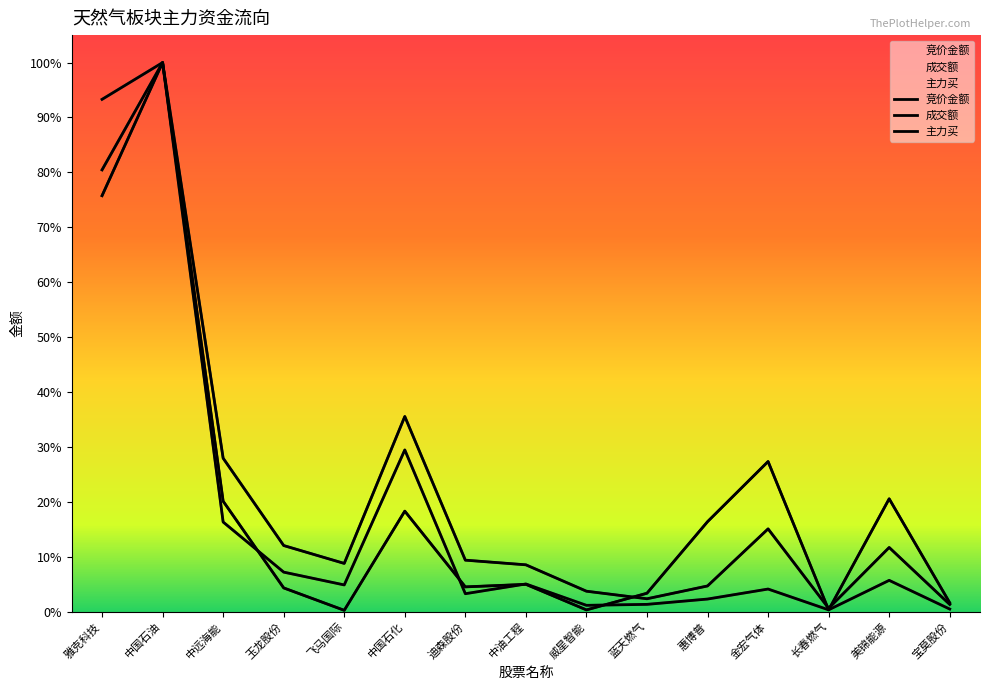

Which series has the widest spread of values?

竞价金额